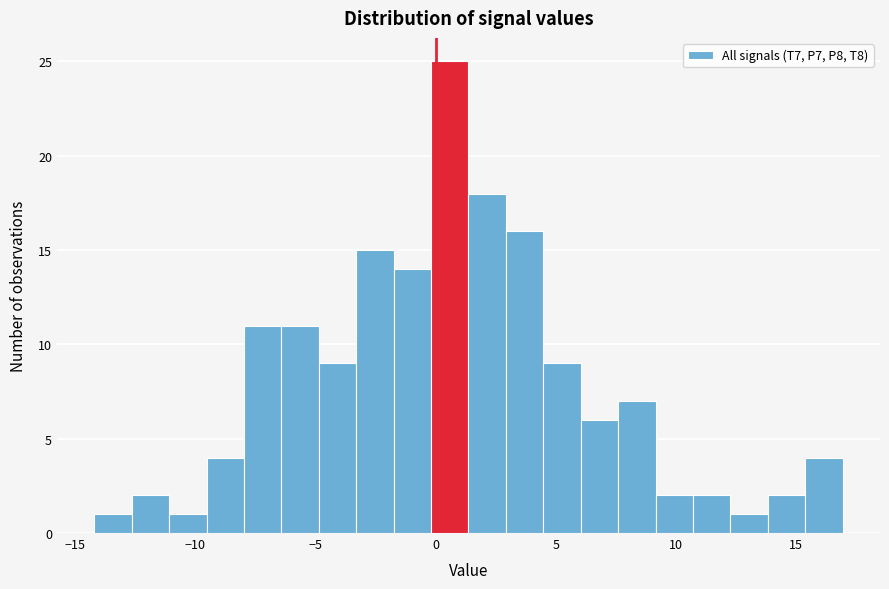

Read against the x-axis, roughly where is the centre of the tallest bar?

0.5